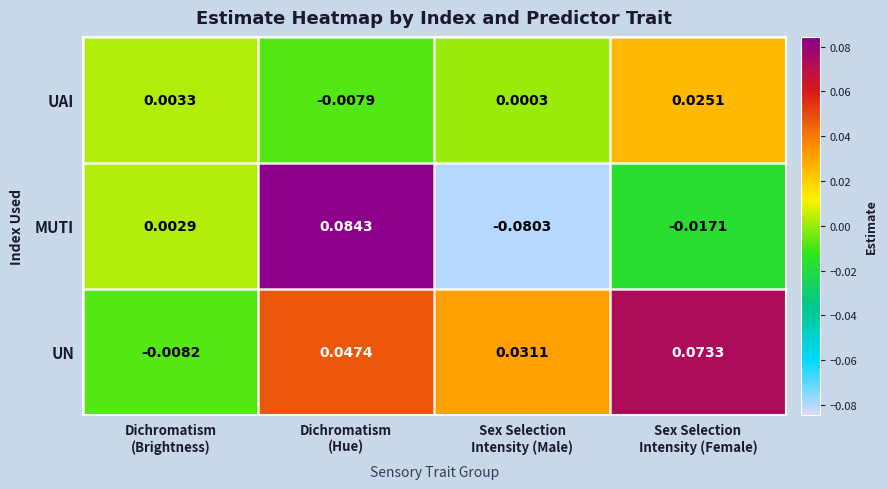

Which series has the largest total across all categories?

UN